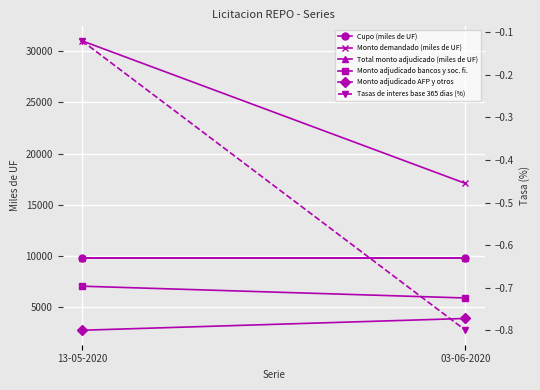

What is the label of the 2nd point from the right?

13-05-2020